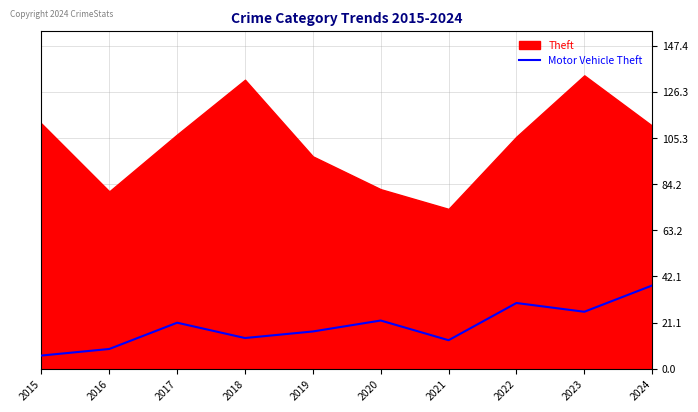

What is the highest value of the Motor Vehicle Theft series?

38